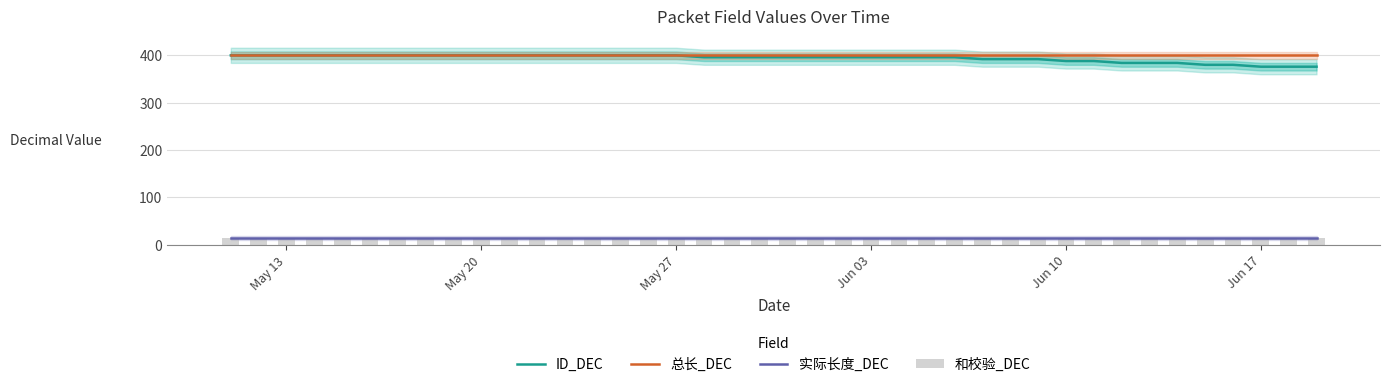

What is the average value of the 实际长度_DEC series?

14